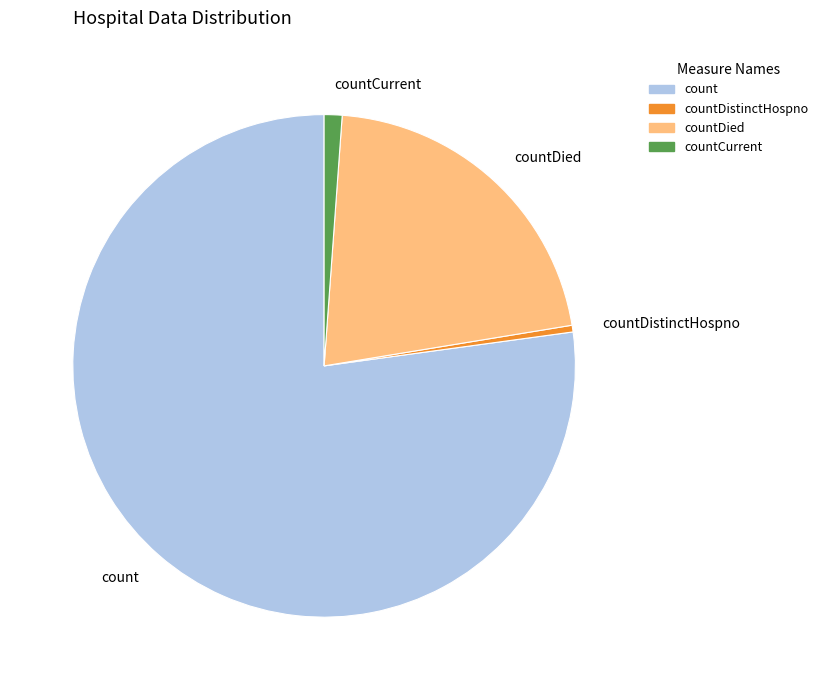

What is the ratio of the value at countCurrent to the value at countDied?

0.1